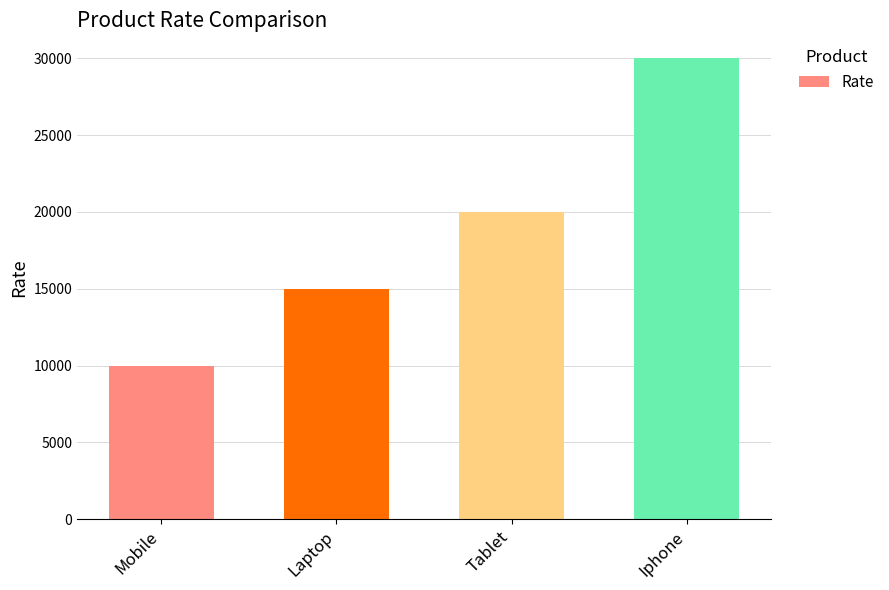

What is the difference between the values at Laptop and Iphone?

15000